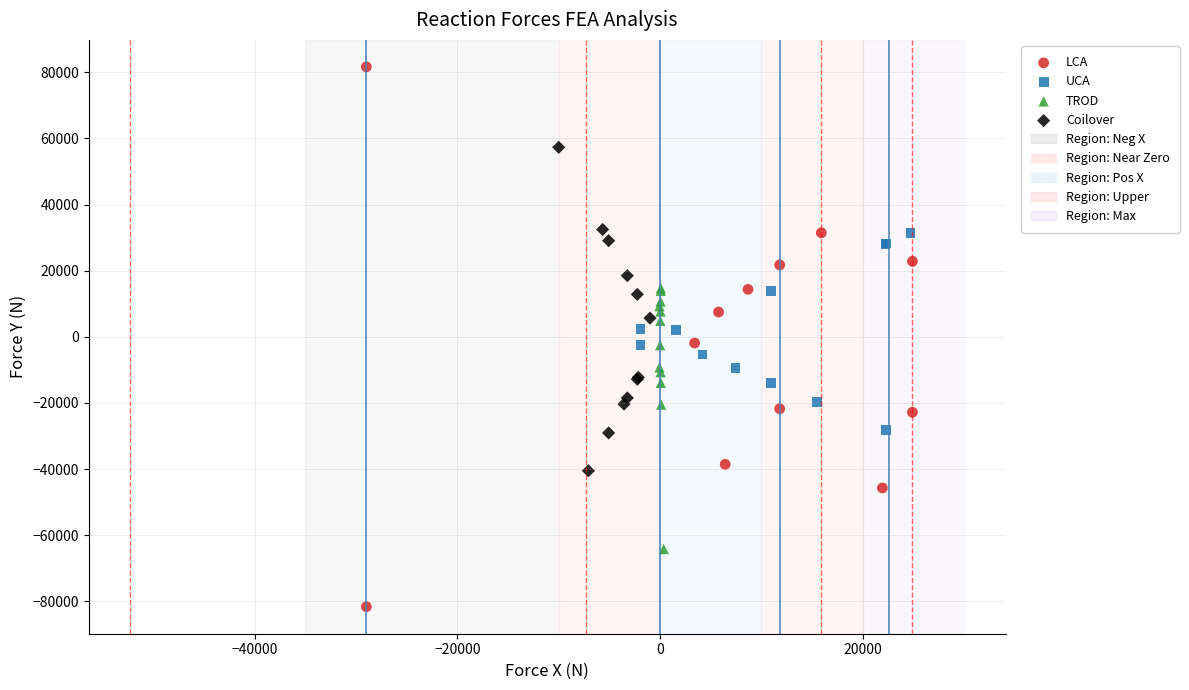

Which series reaches the minimum Y coordinate?

LCA